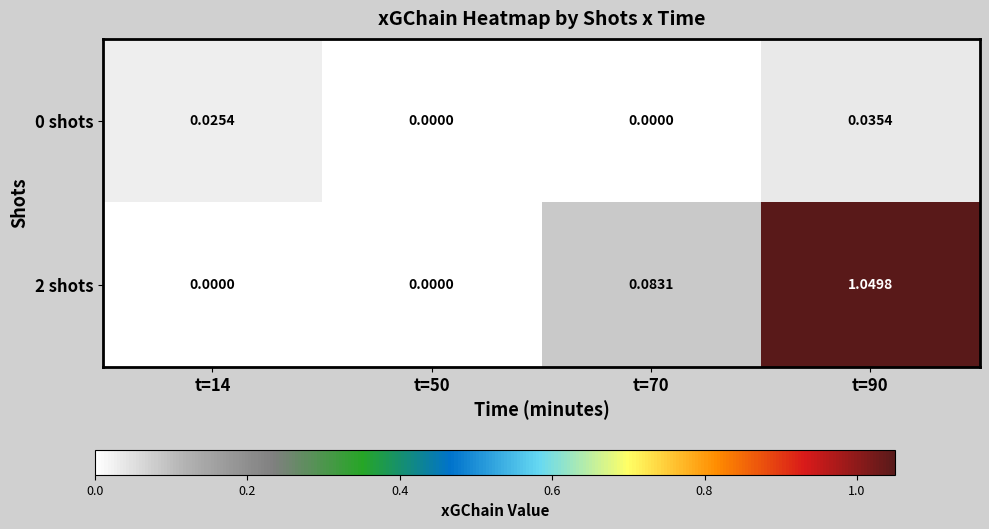

At which category is the sum across all series the highest?

t=90